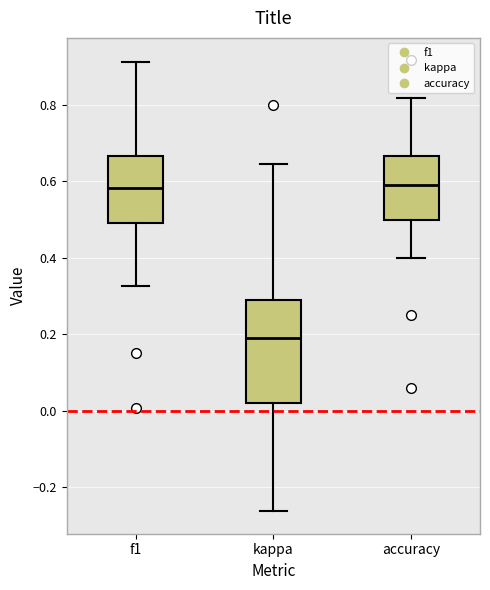

Which box's median line is the lowest?

kappa